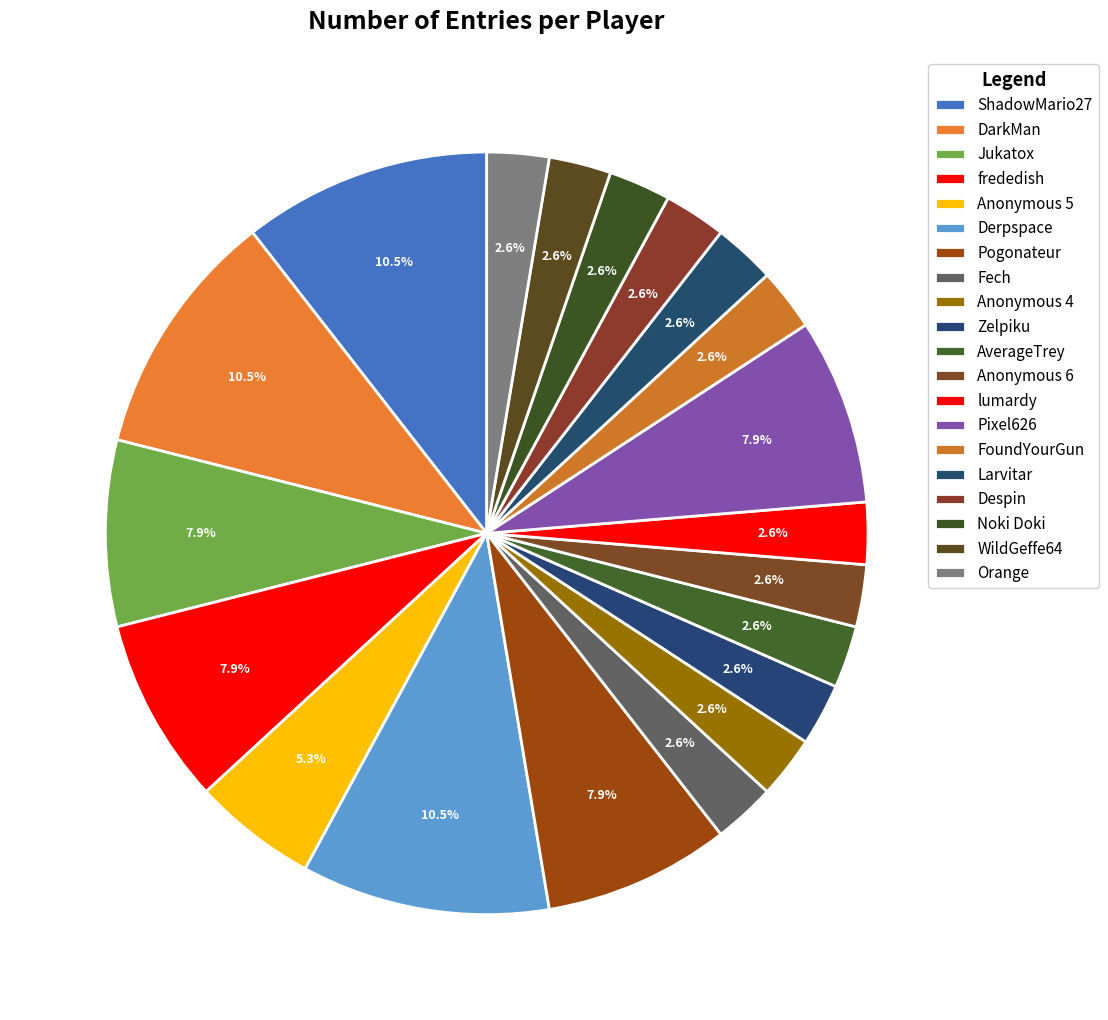

The Fech slice represents 1% of the pie. True or false?

False